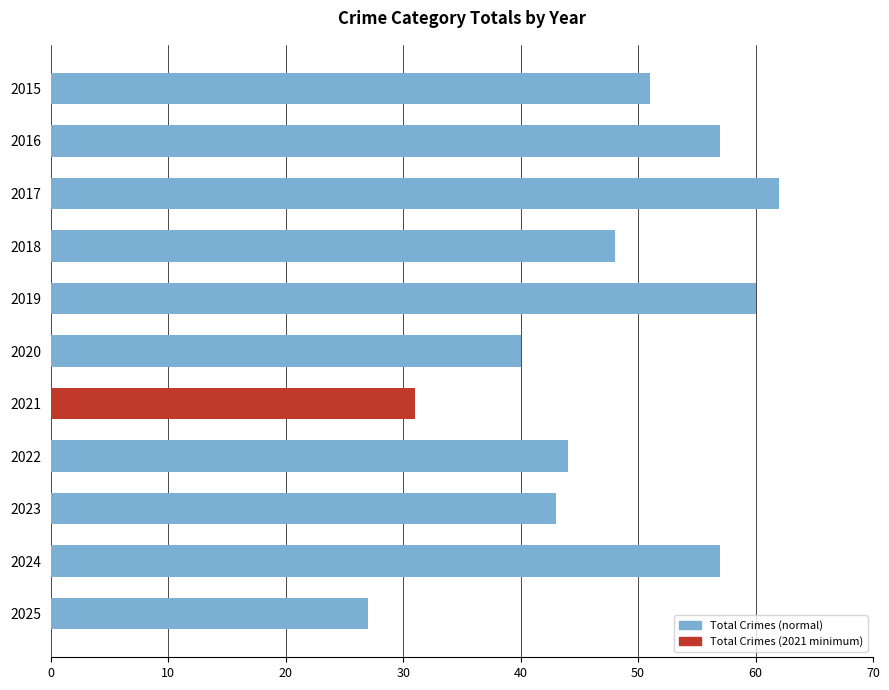

Is it true that the value at 2021 is 31?

True